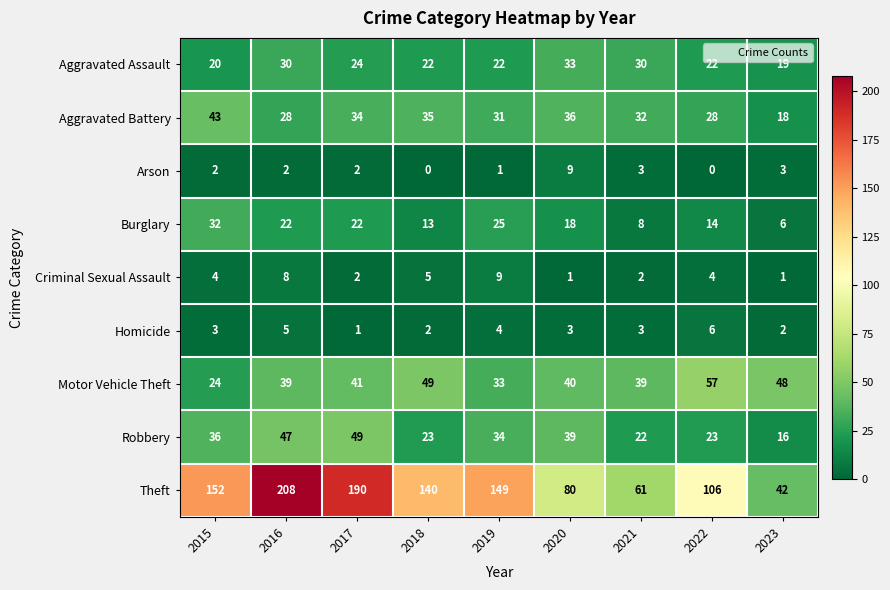

Which series has the largest total across all categories?

Theft